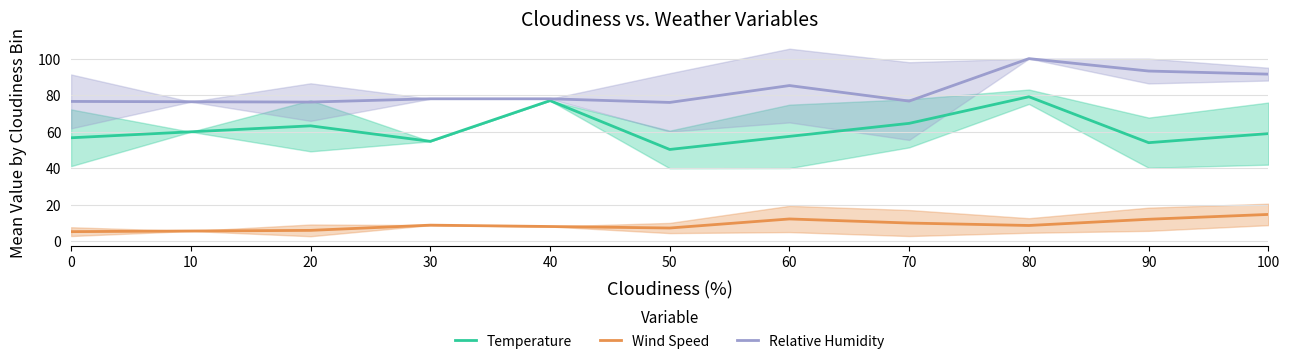

At which category is the sum across all series the highest?

80